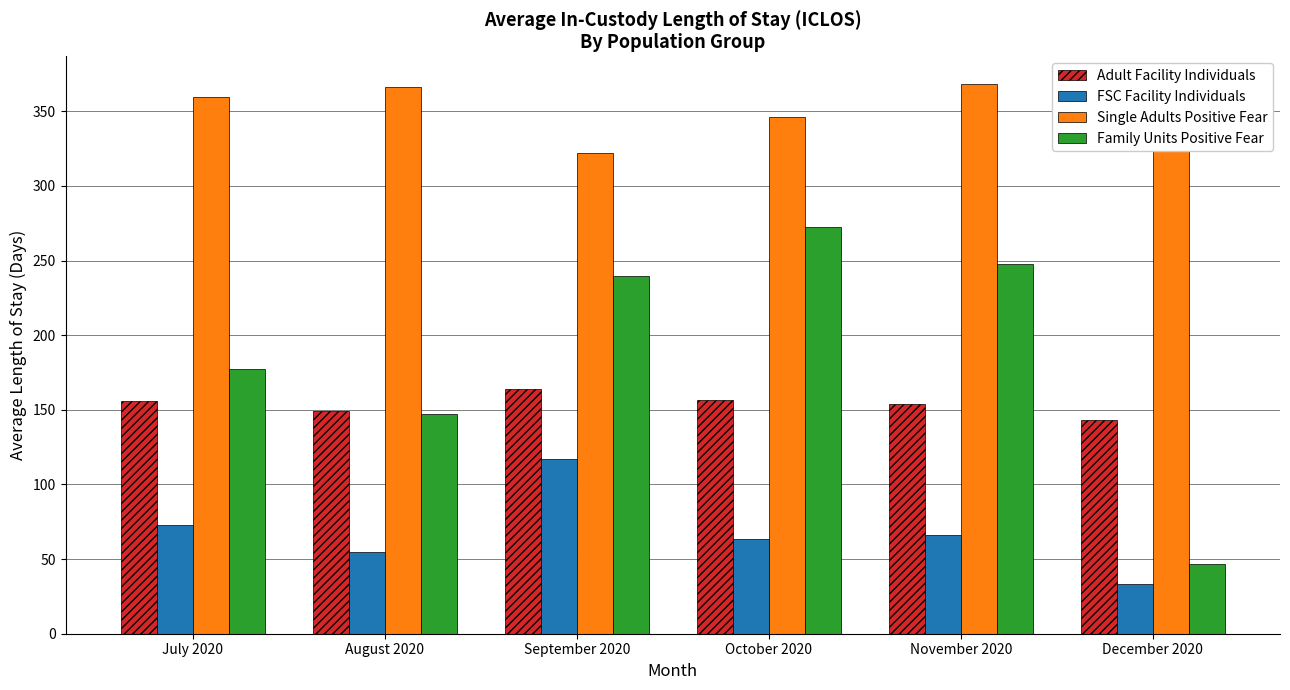

What position from the right is July 2020?

6